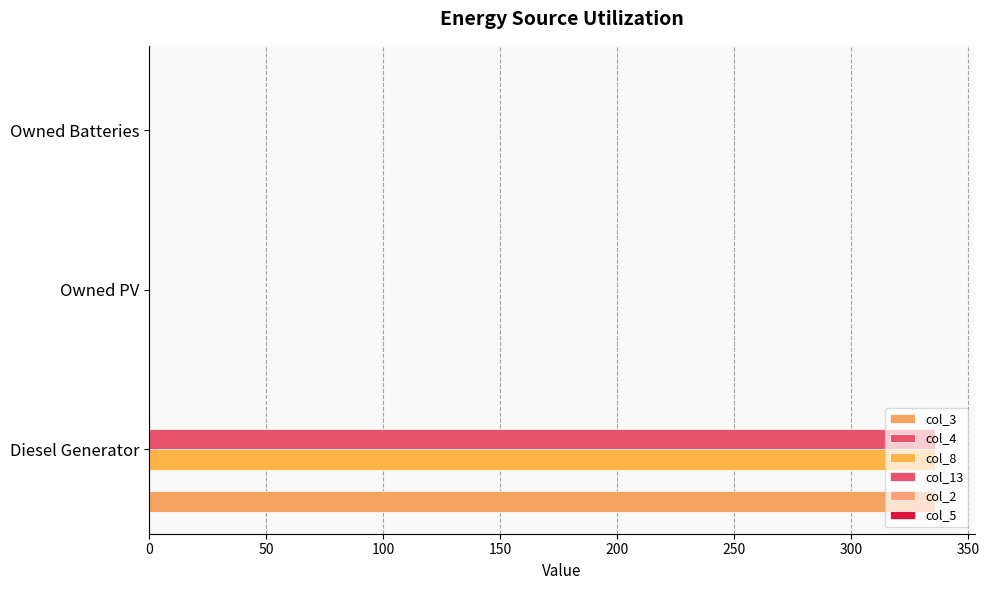

Count the number of categories in the chart.

3